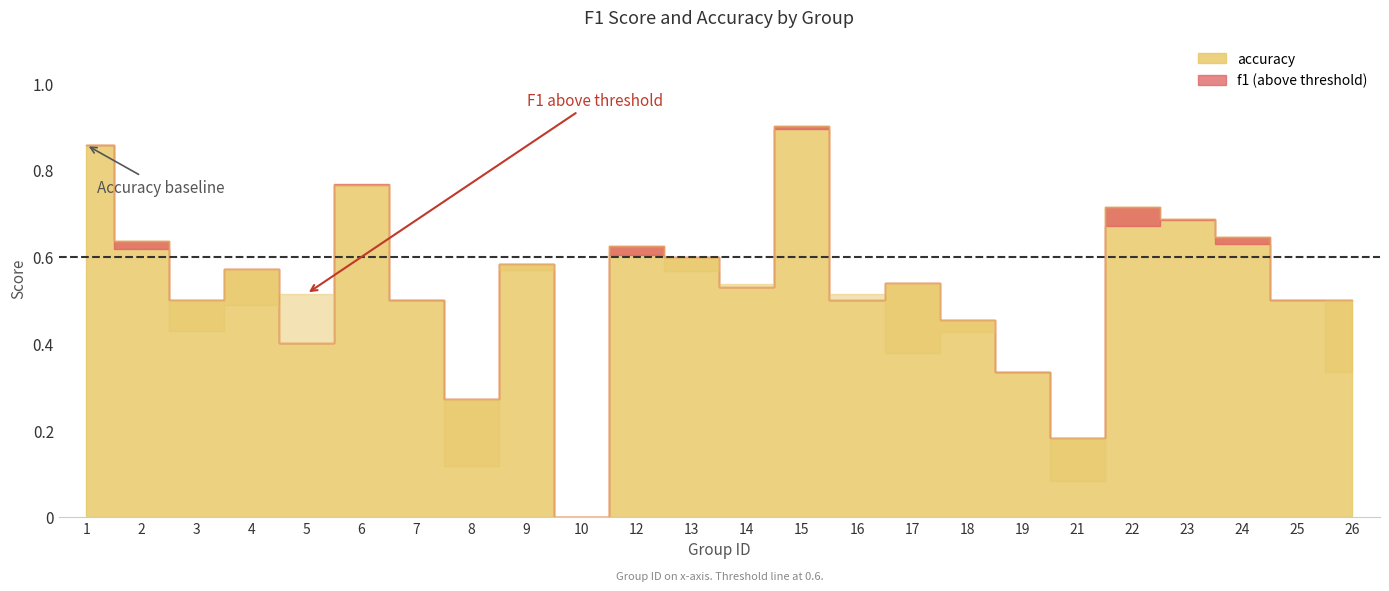

Which series has the largest total across all categories?

accuracy